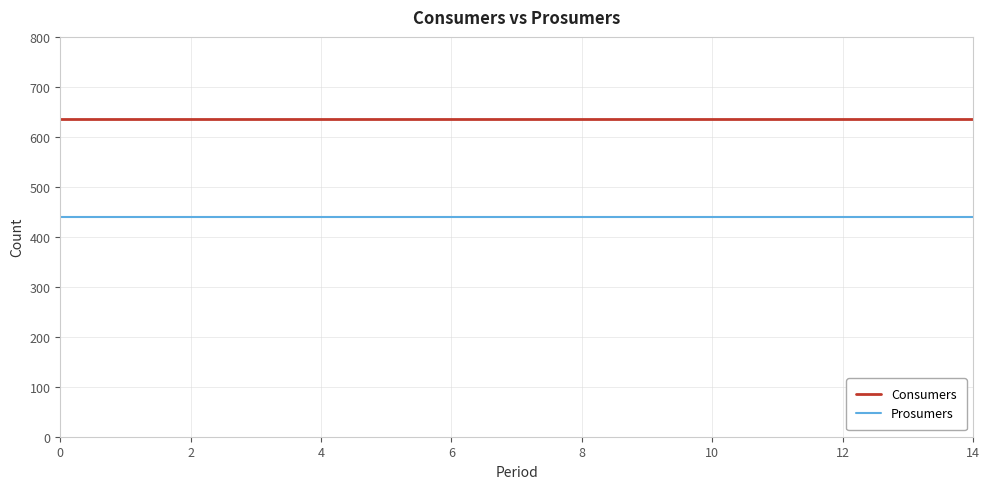

Does the chart have visible grid lines?

Yes